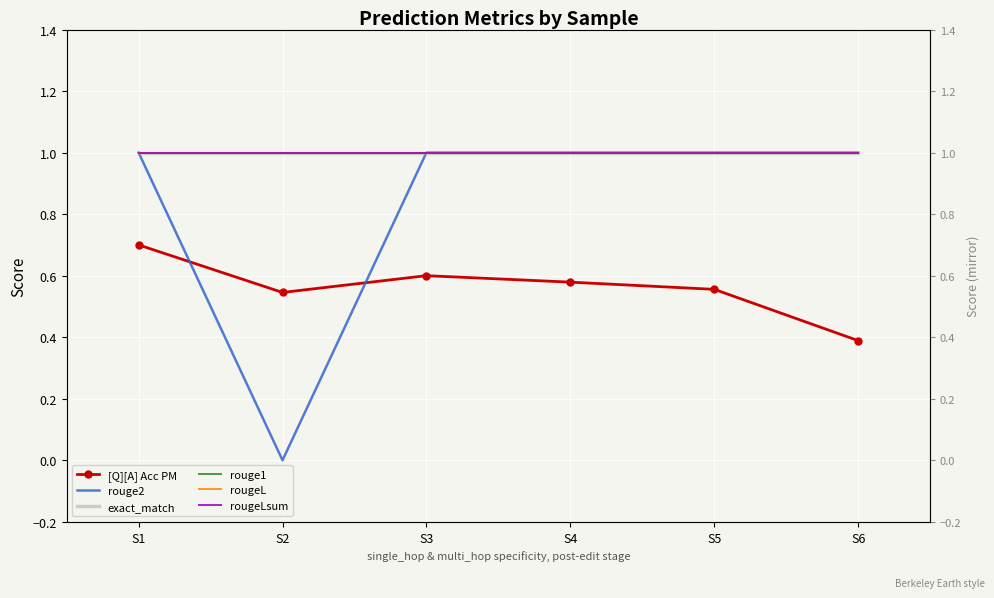

At how many categories does at least one series exceed 0?

6